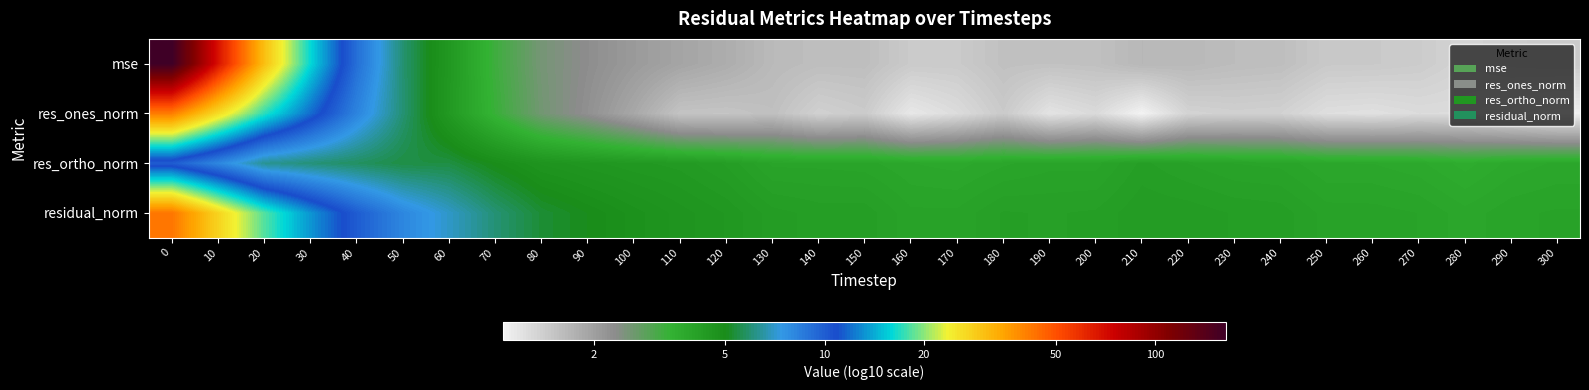

Which category has the lowest value across all series?

210